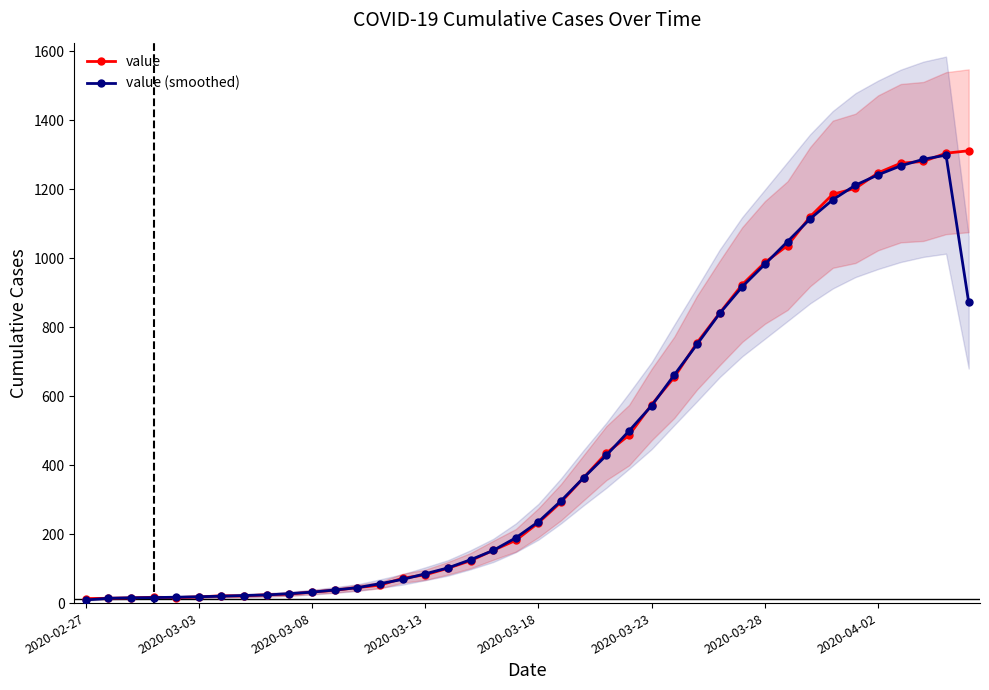

At 16, list the series in order from largest to smallest.

value (smoothed), value